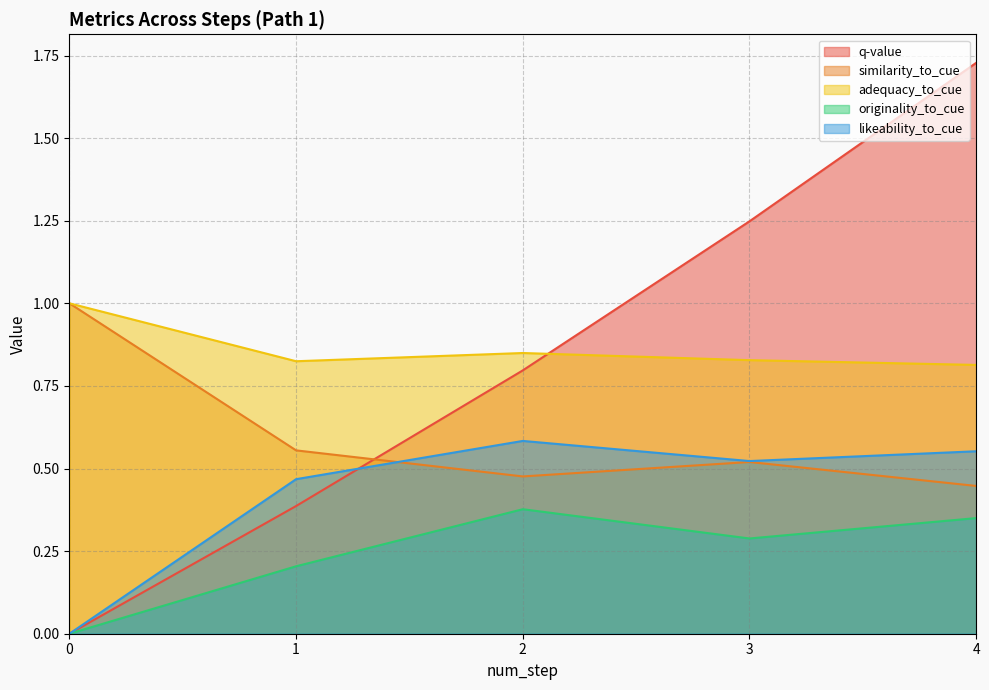

How many intersections are there between q-value and adequacy_to_cue?

1